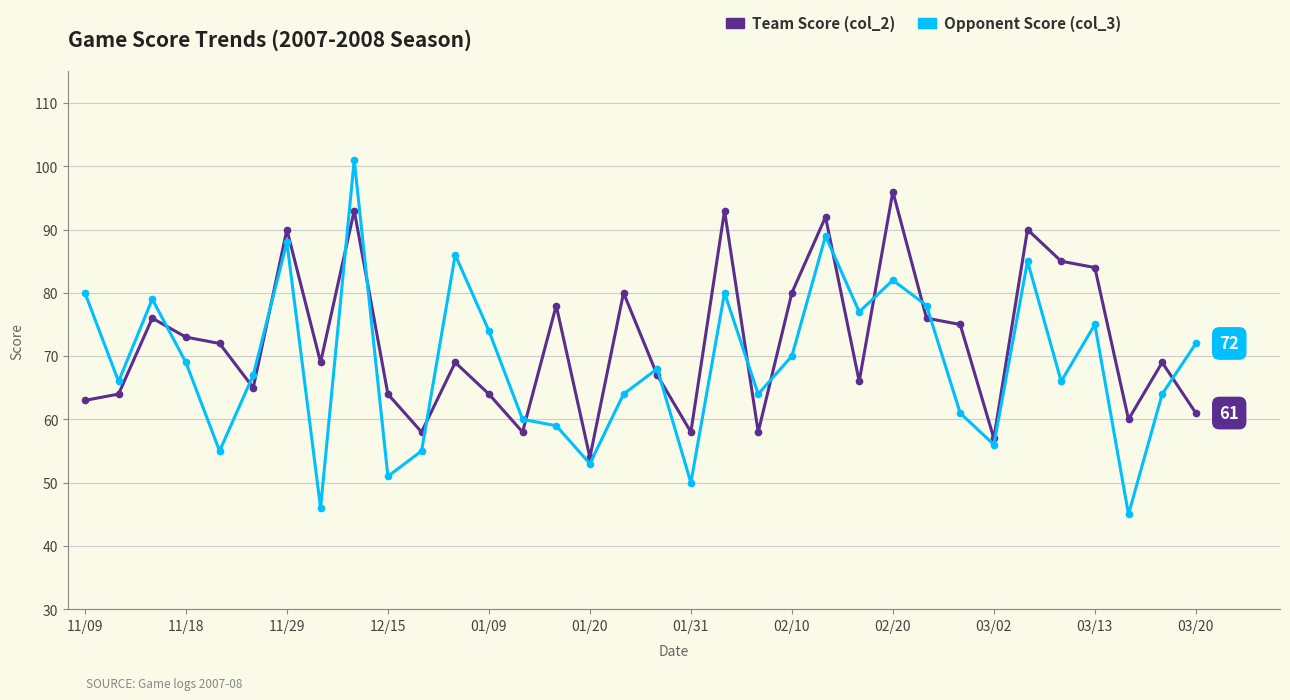

What is the value of the Team Score (col_2) point at the 30th from the left?

85